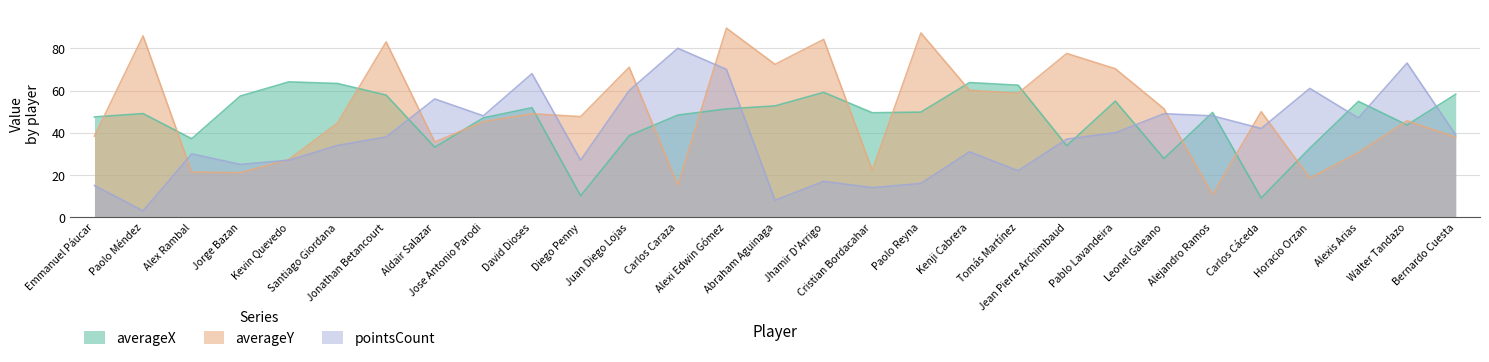

What is the average value of the averageY series?

50.1